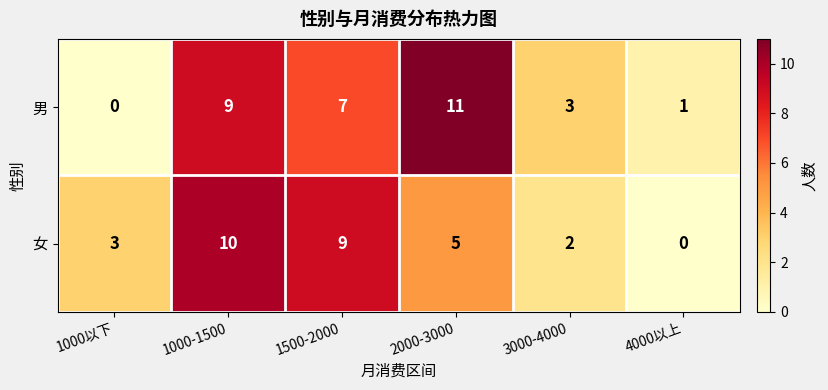

Where is 女 nearest to the value 5?

2000-3000